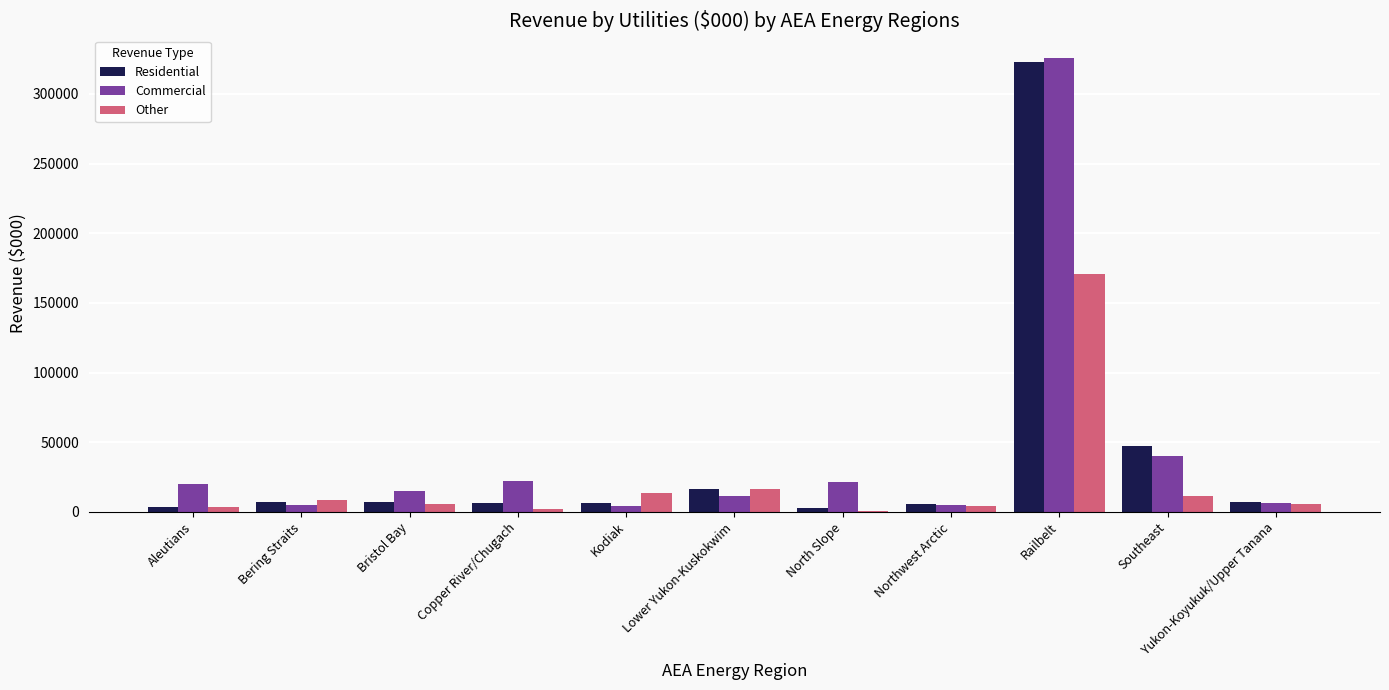

What value does the Other series have at Lower Yukon-Kuskokwim?

16093.3